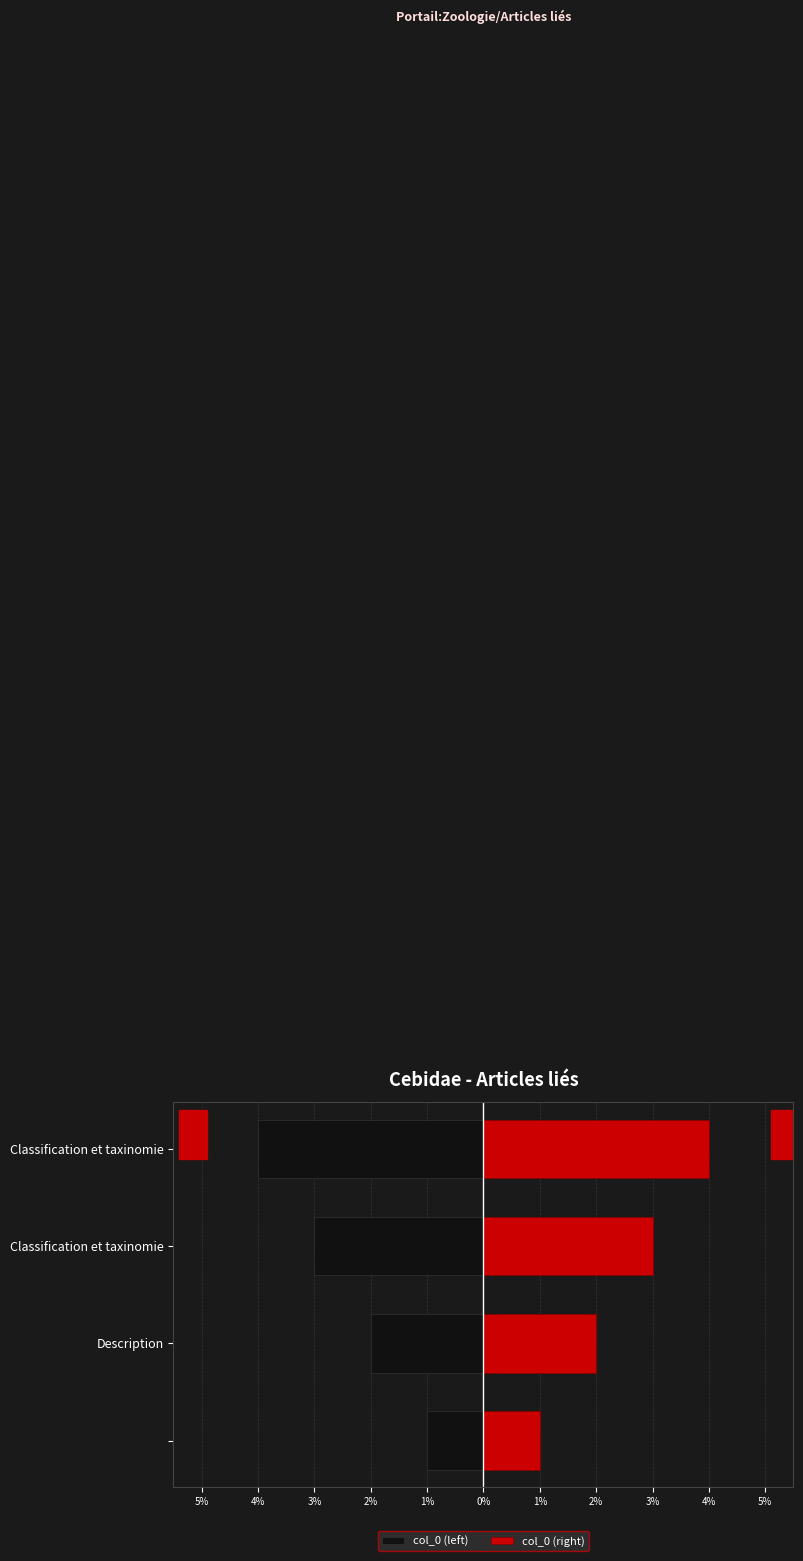

What is the value of the col_0 (left) bar at the 2nd from the left?

-2